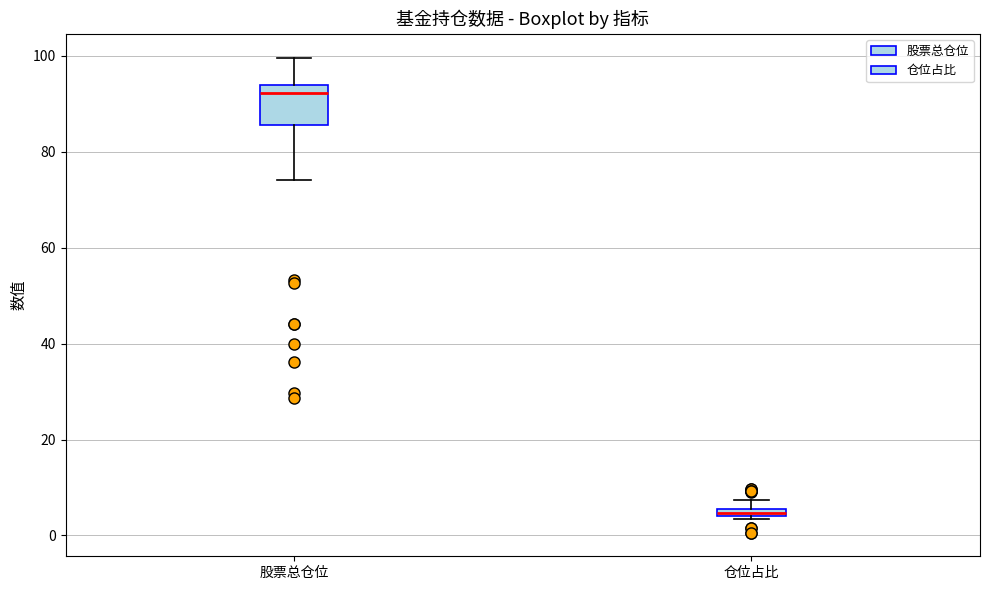

Where does the lower whisker of the box for 股票总仓位 end on the y-axis? The values are not printed on the chart, so give them approximately, as read against the axis.

74